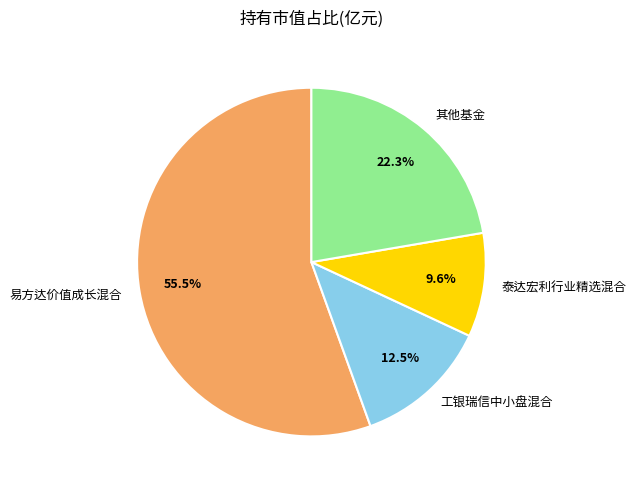

To the nearest percent, what is the average slice percentage?

25%